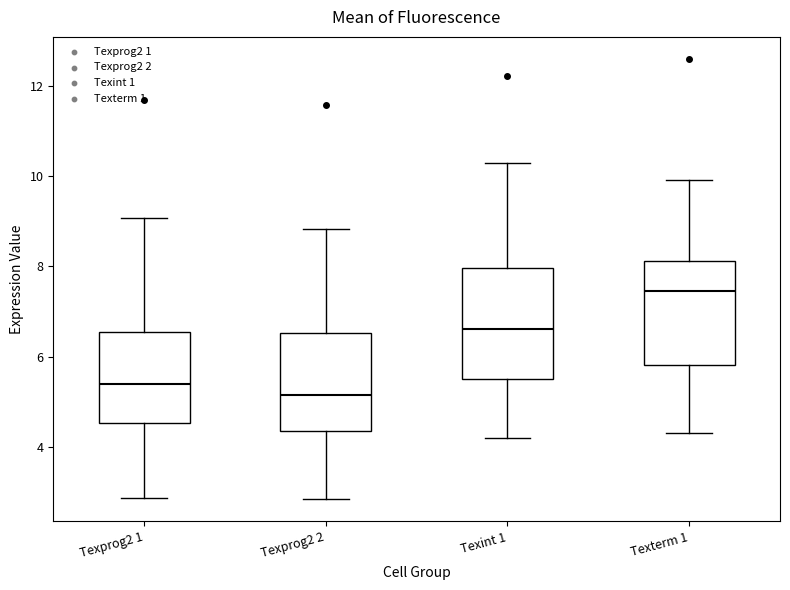

Which box has the highest median line?

Texterm 1